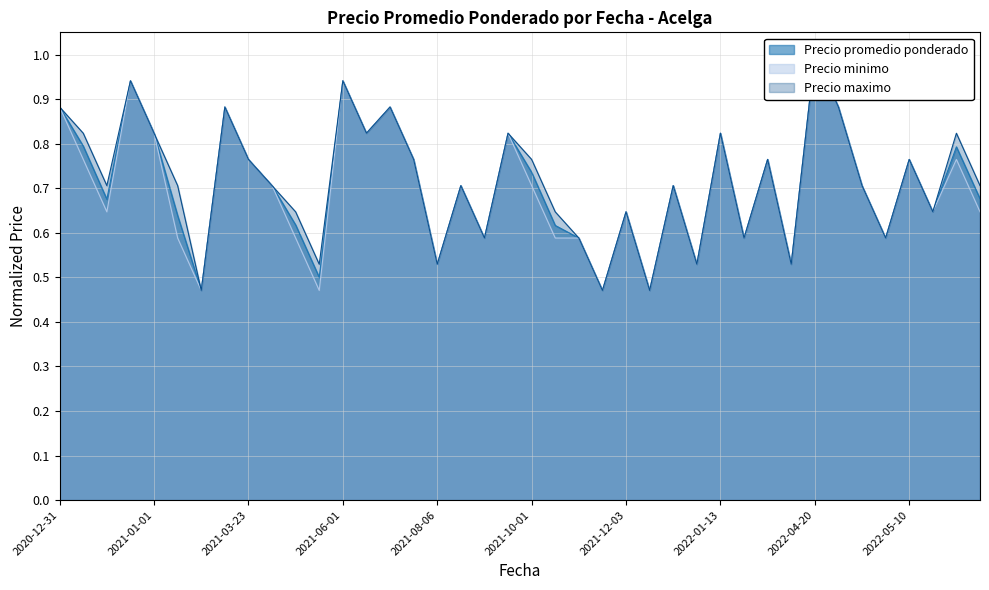

What is the sum of all Precio minimo values?

28.0